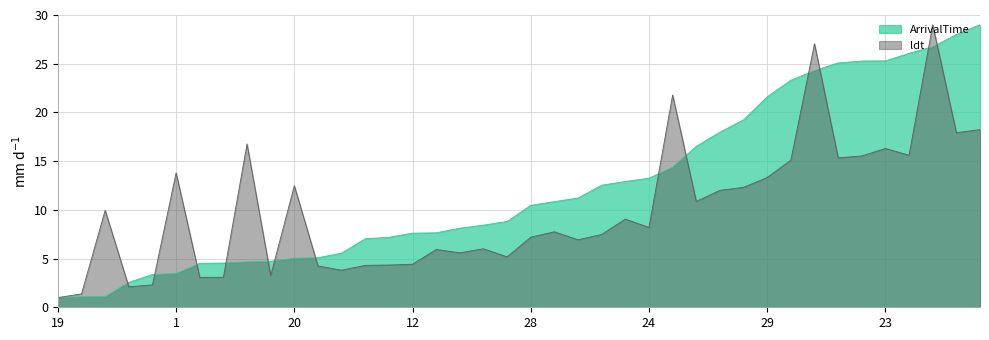

Which series has the widest spread of values?

ArrivalTime_norm